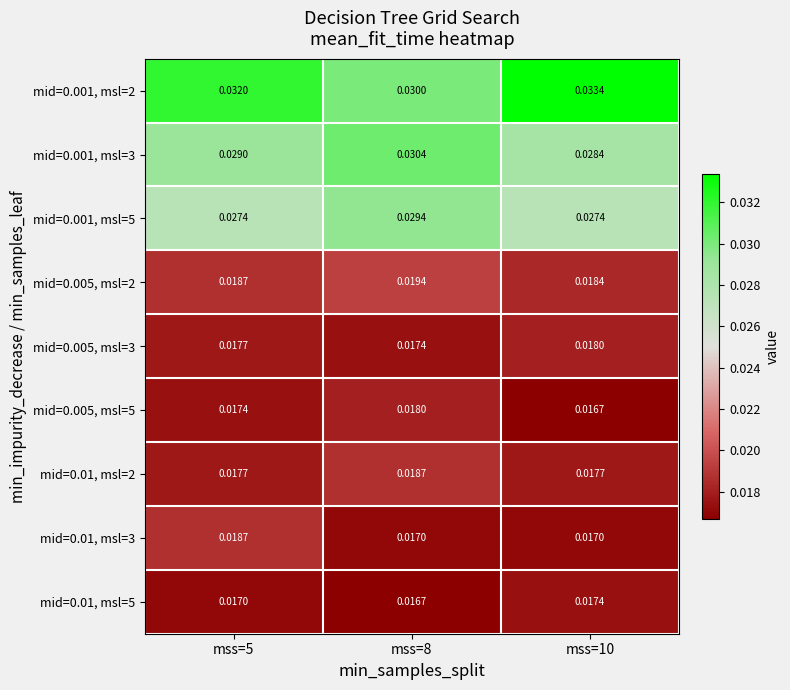

Which series has the widest spread of values?

mid=0.001, msl=2